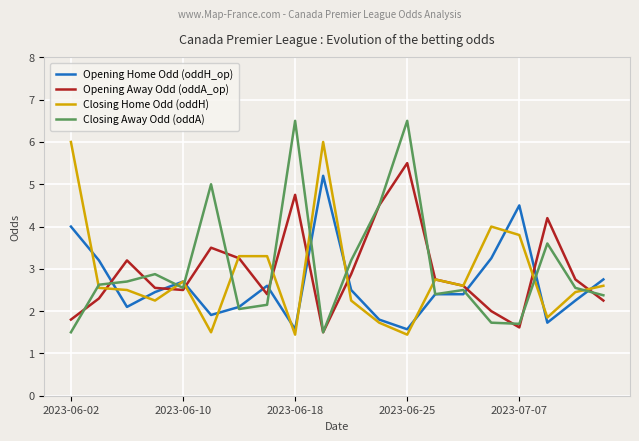

Which series has the widest spread of values?

Closing Away Odd (oddA)